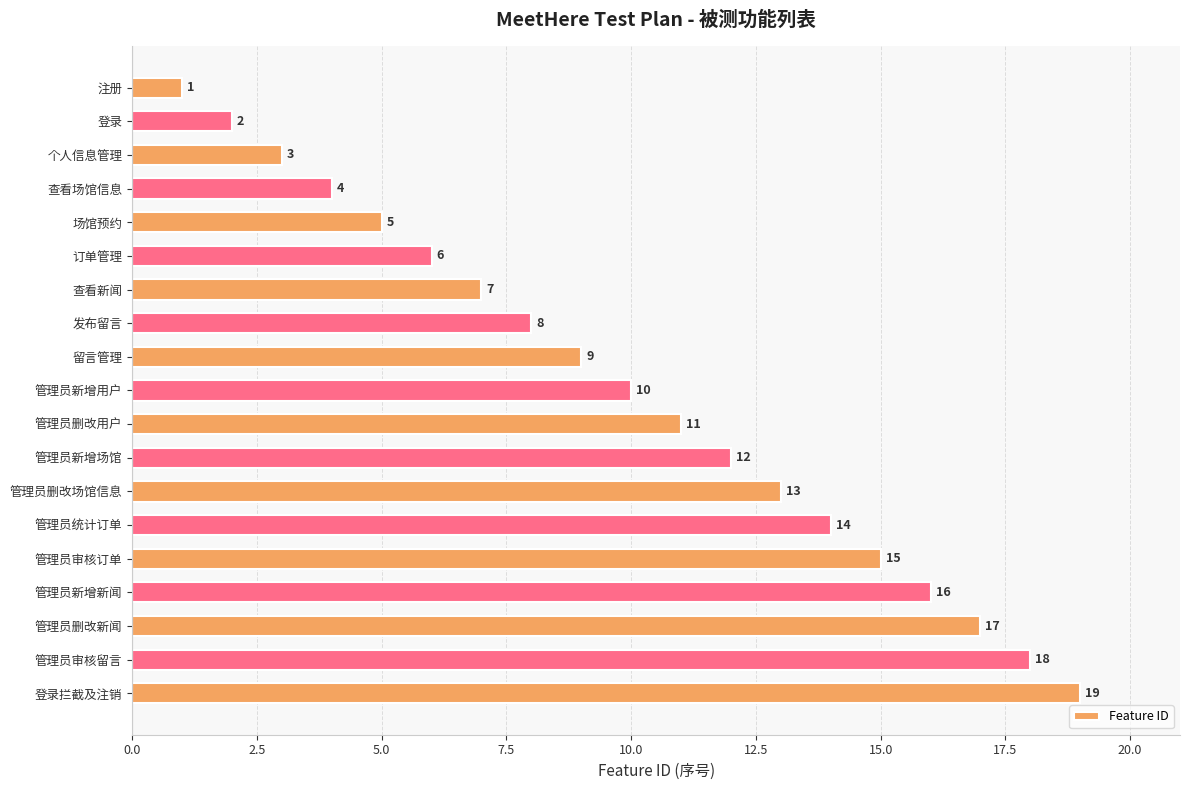

Does the chart contain any negative values?

No